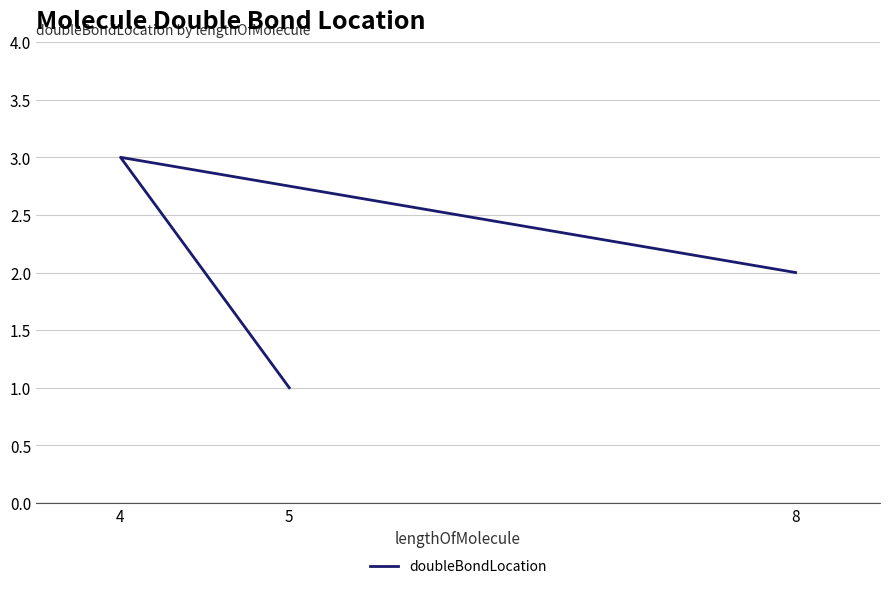

What is the approximate value at 5?

1